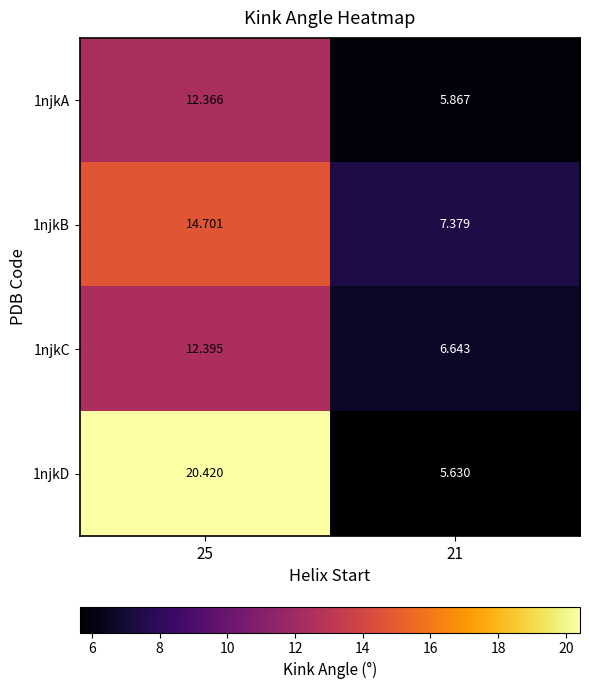

What is the difference between the highest and lowest values at 21?

1.7